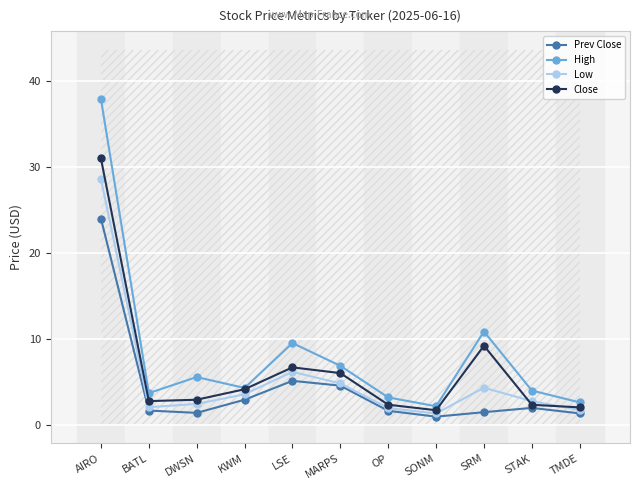

Where is the first local minimum for Prev Close?

DWSN